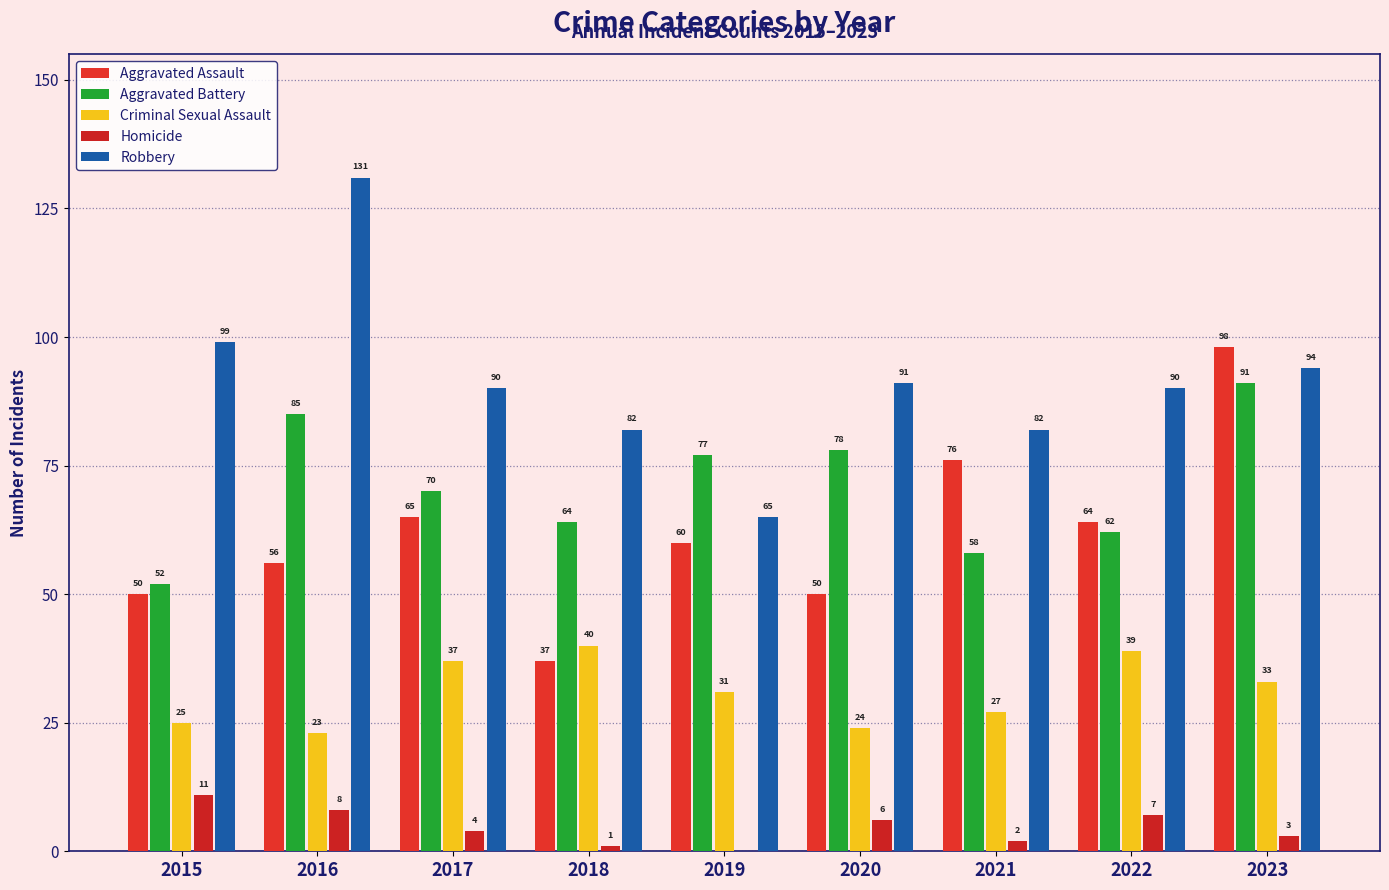

Reading left to right, transcribe all the data shown in this chart.

Aggravated Assault: 50	56	65	37	60	50	76	64	98
Aggravated Battery: 52	85	70	64	77	78	58	62	91
Criminal Sexual Assault: 25	23	37	40	31	24	27	39	33
Homicide: 11	8	4	1	0	6	2	7	3
Robbery: 99	131	90	82	65	91	82	90	94